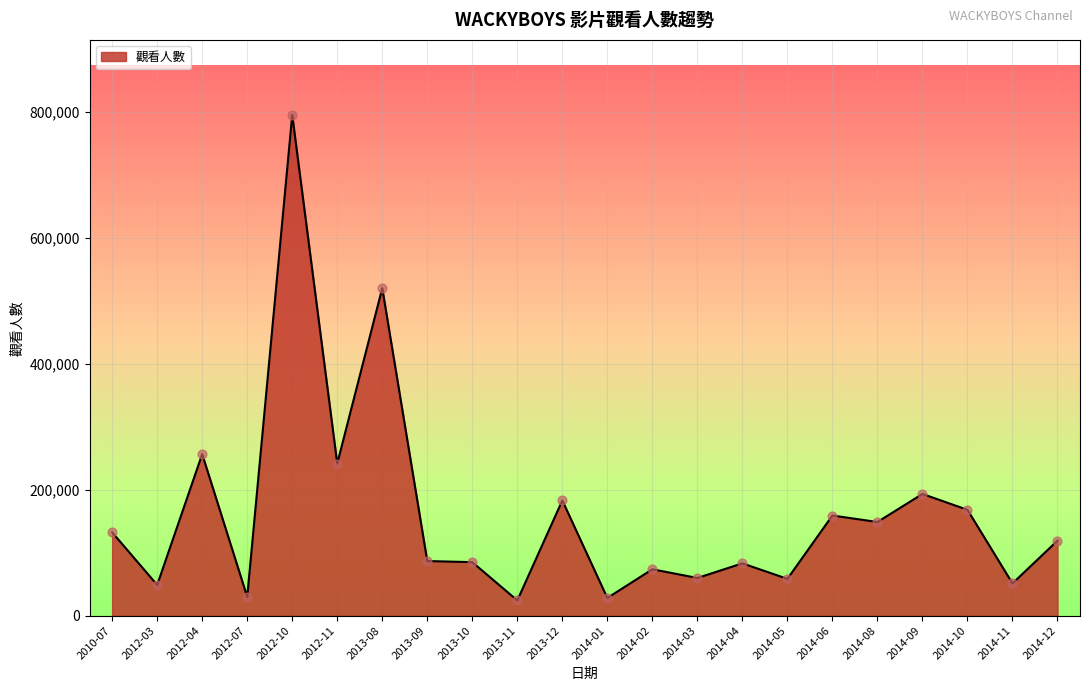

Between 2014-03 and 2012-04, which is larger?

2012-04